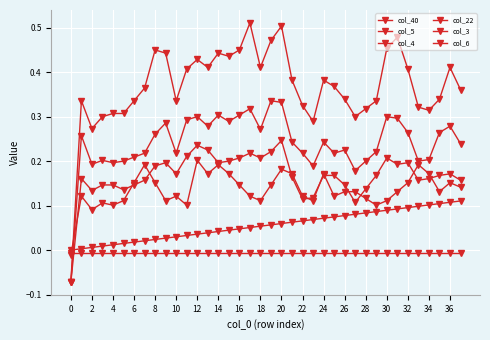

True or false: col_4 and col_5 cross at least once.

False